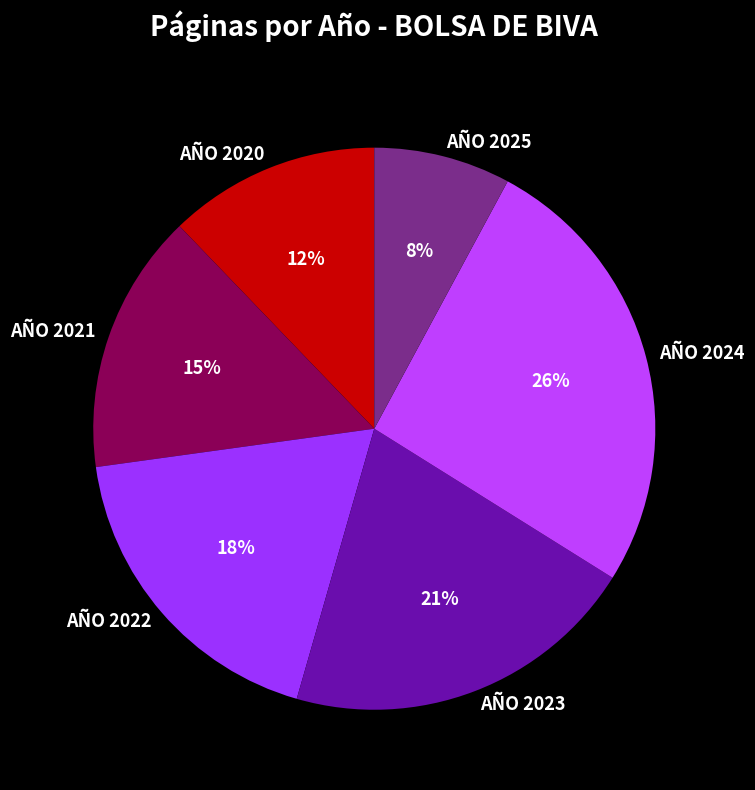

Does AÑO 2021 represent more than half of the total?

No